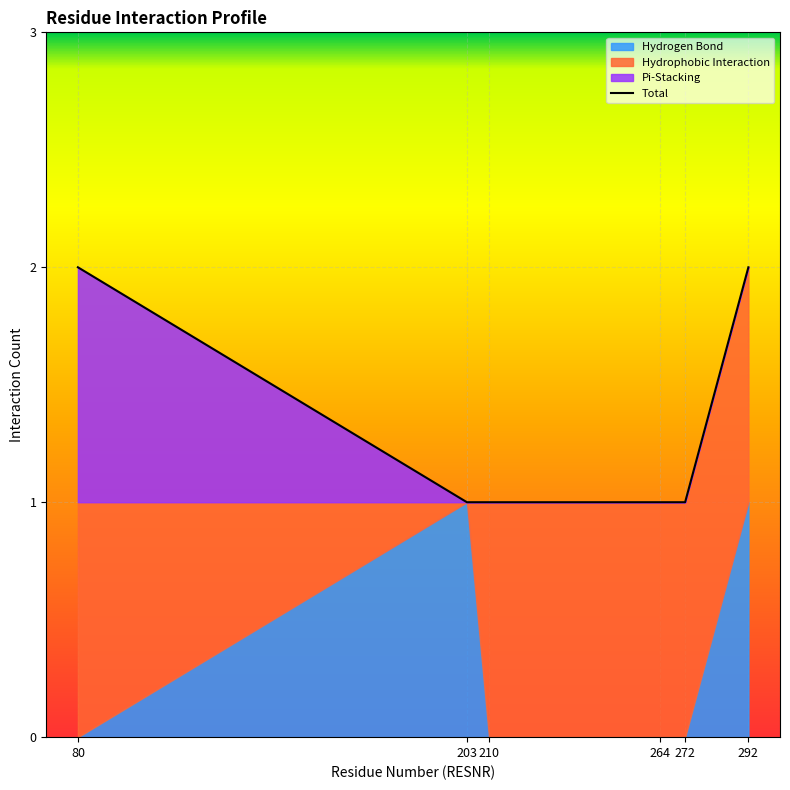

What is the sum of all values?

8